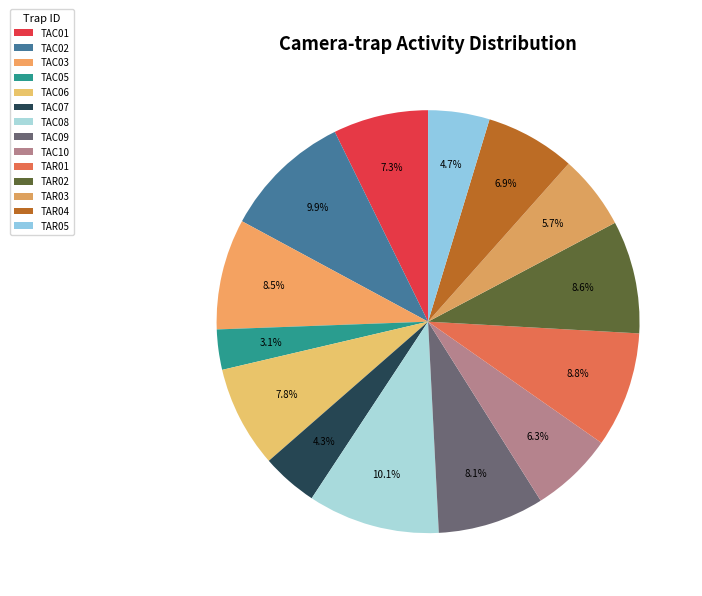

Count the number of slices in the pie.

14